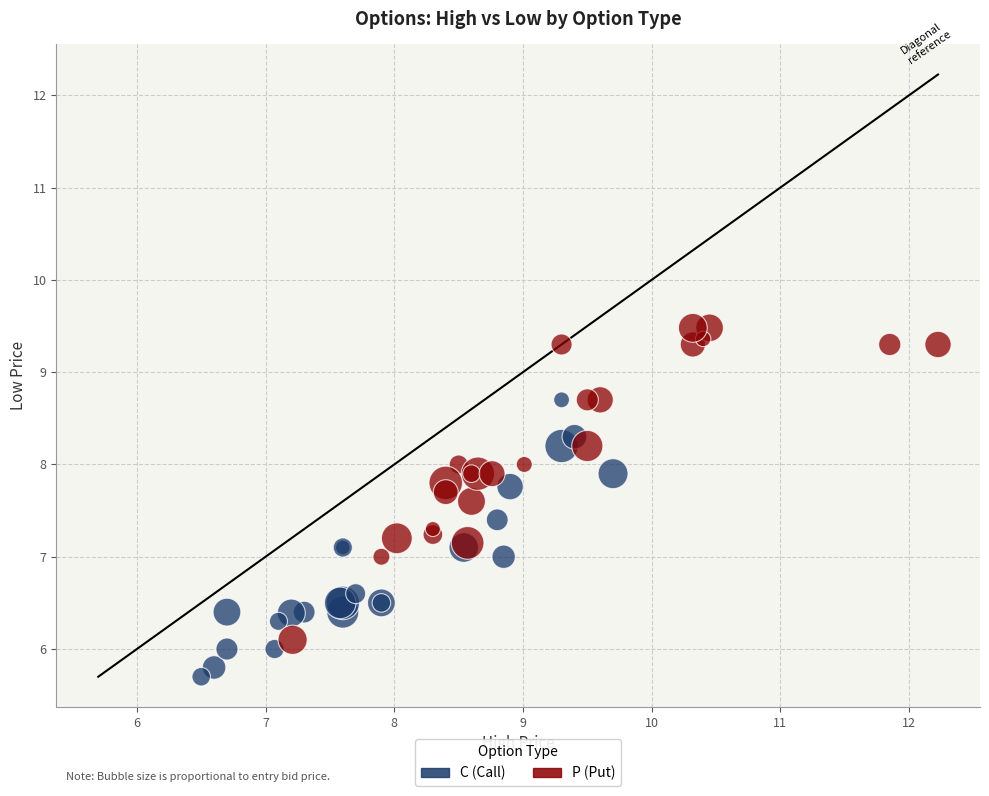

Which series reaches the minimum Y coordinate?

C (Call)